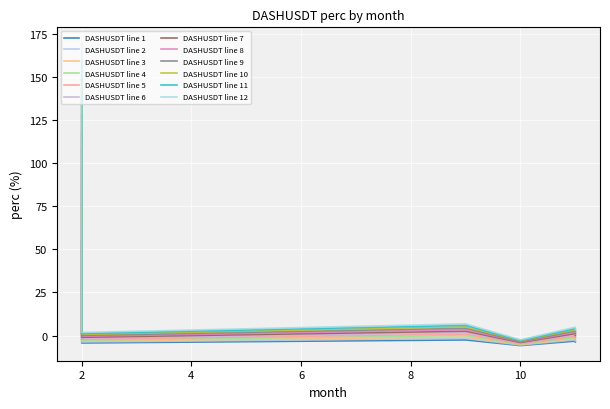

What is the change in value from 9 to 11?

+1.8